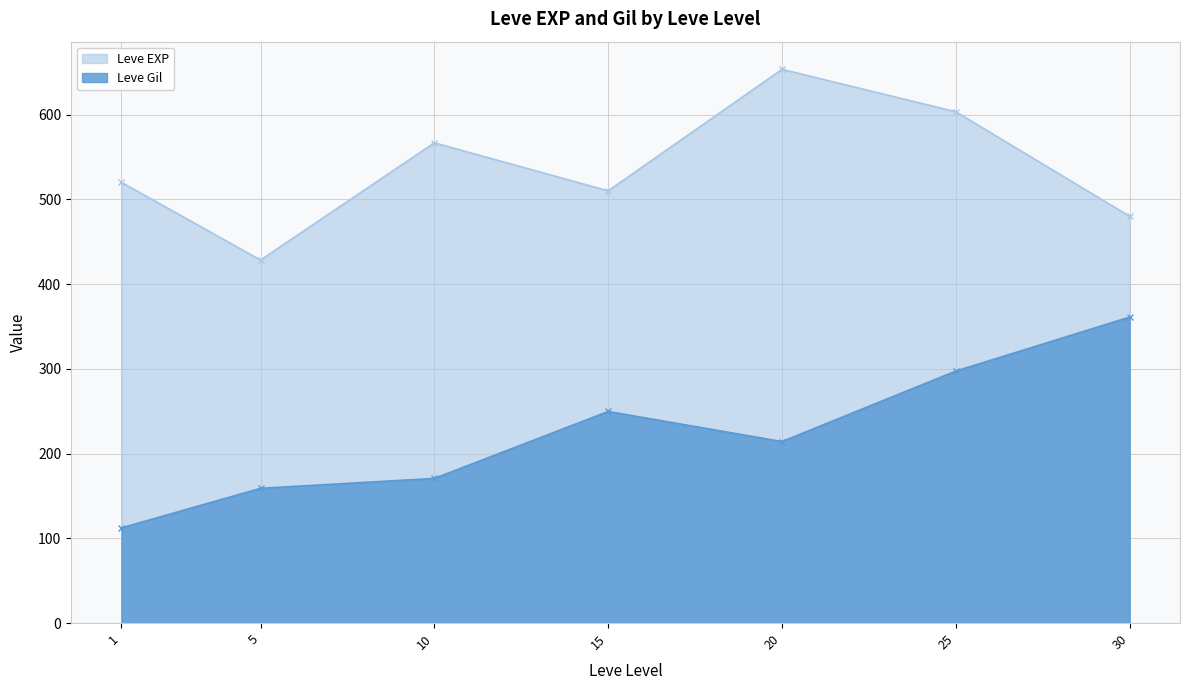

Between 20 and 5, which is larger?

20